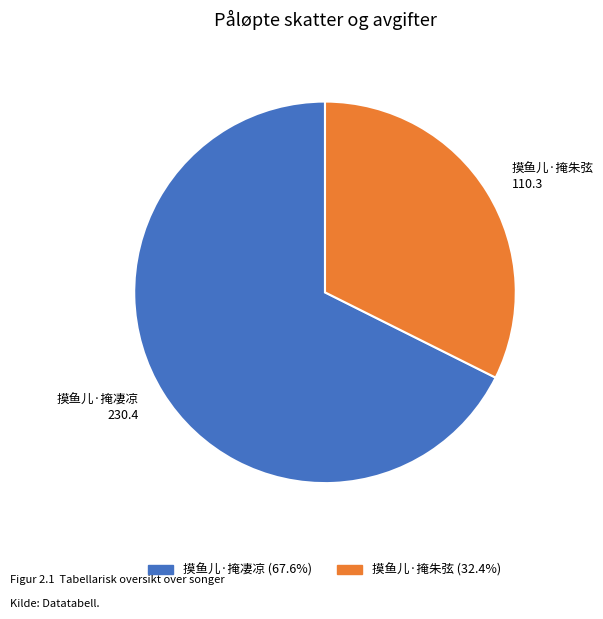

Does 摸鱼儿·掩凄凉 represent more than half of the total?

Yes